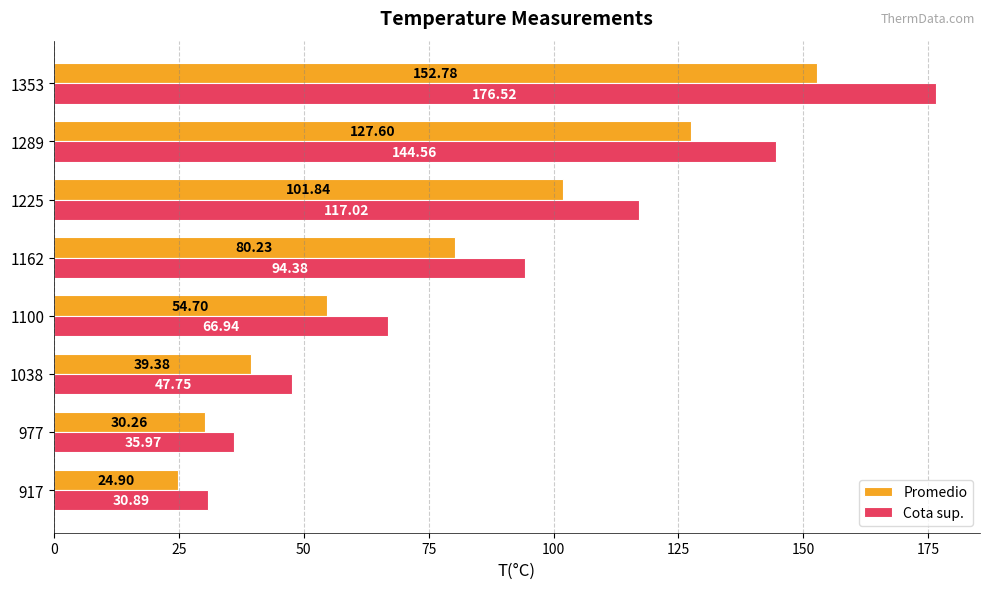

How many values in the Cota sup. series exceed 94?

4